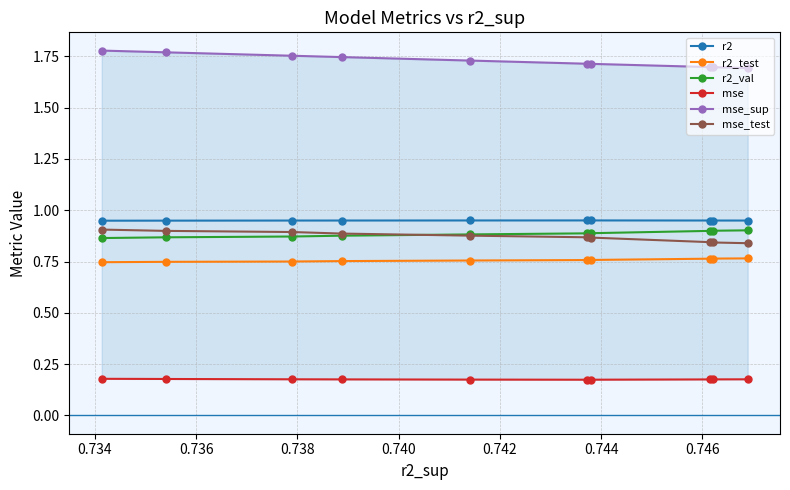

Count the r2 values in the range 0 to 1.

10